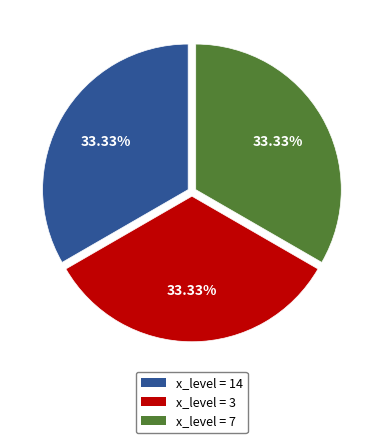

Do x_level = 3 and x_level = 7 together represent more than half of the pie?

Yes